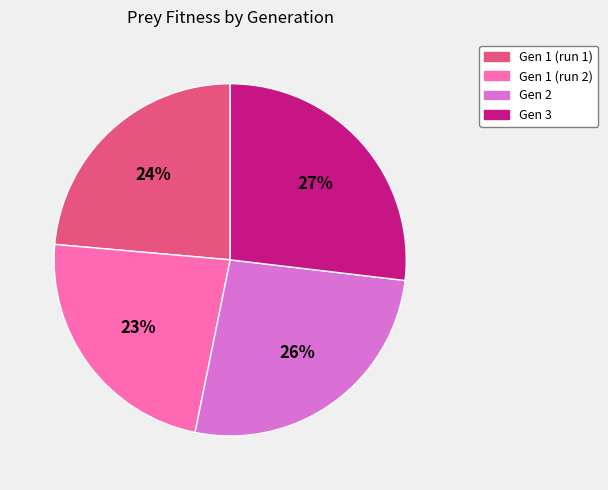

The Gen 1 (run 1) slice represents 29% of the pie. True or false?

False